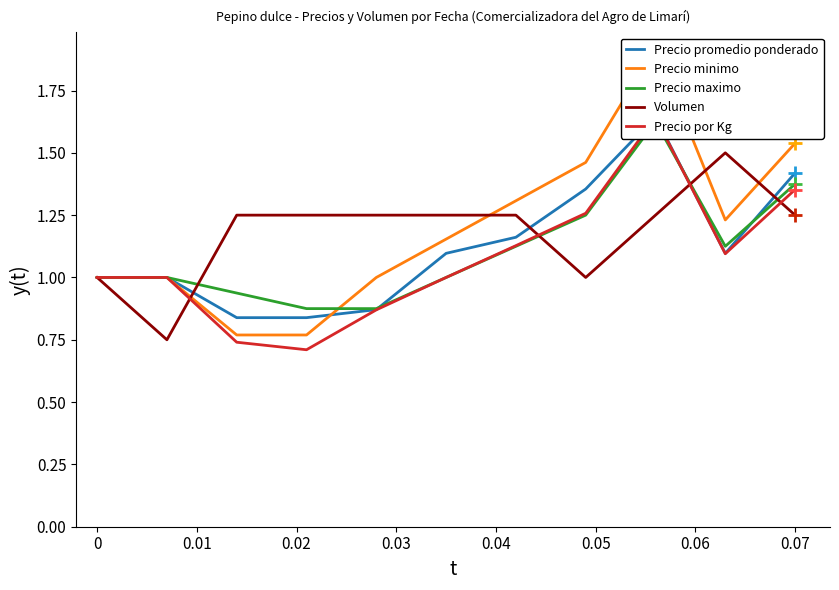

The value of Volumen at 0 is 0.2. True or false?

False